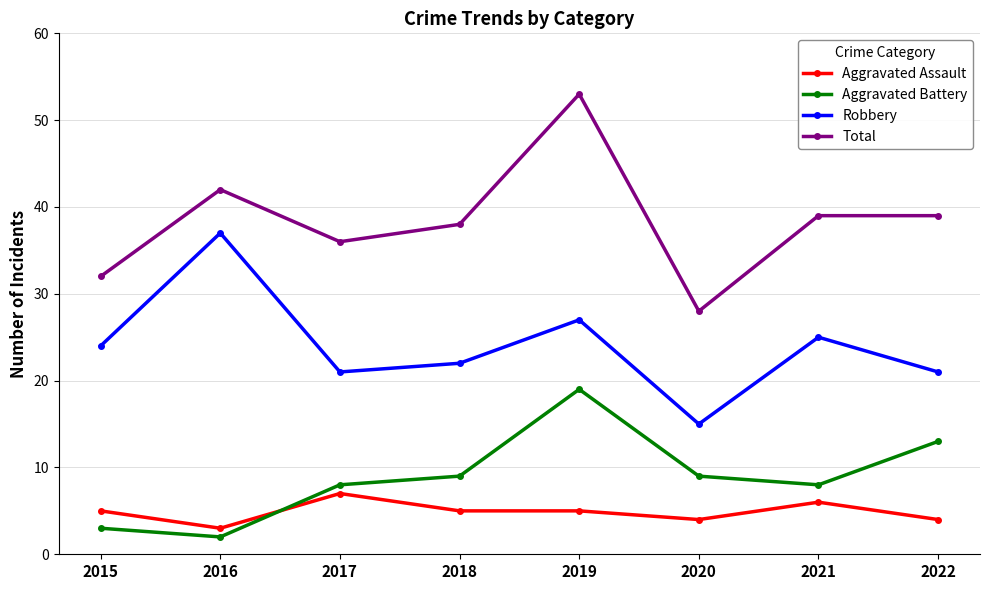

How many values in the Total series are below 39?

4